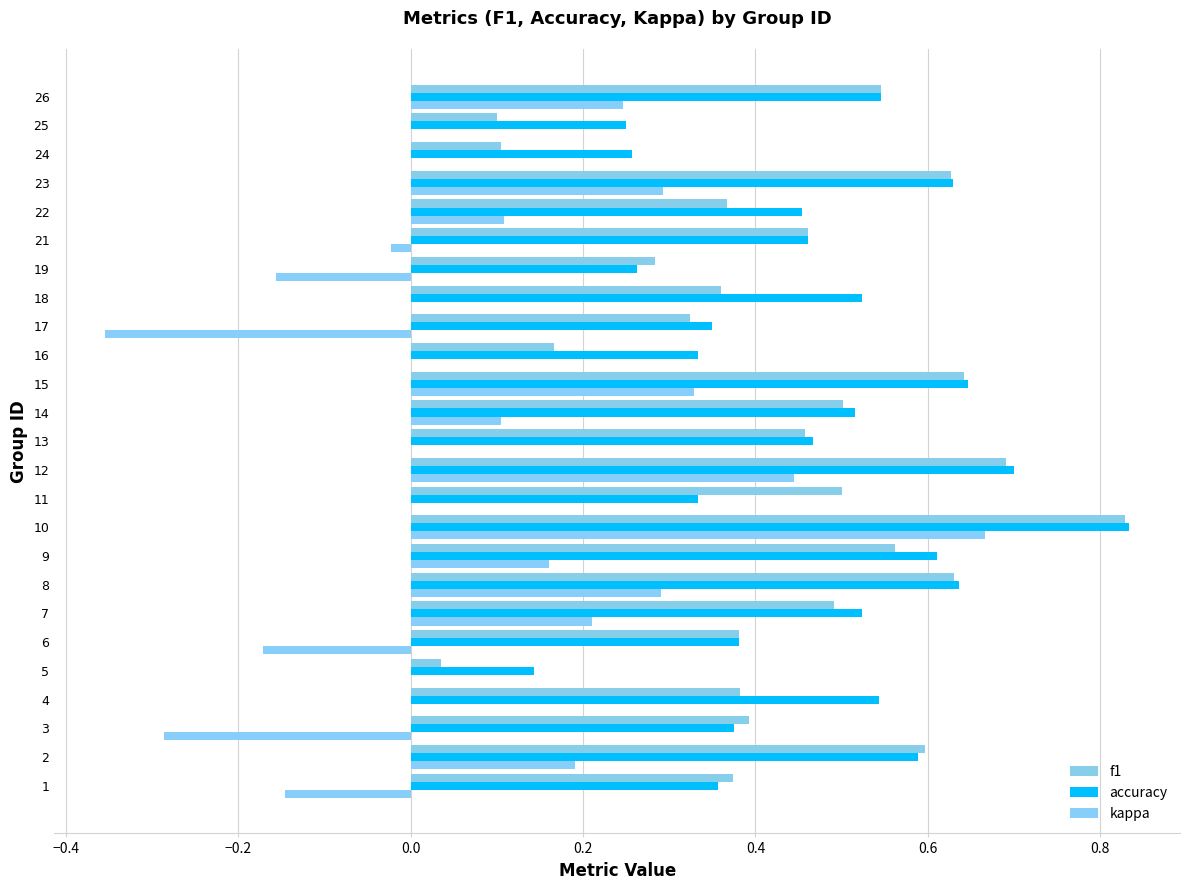

At how many categories does at least one series exceed 0?

25